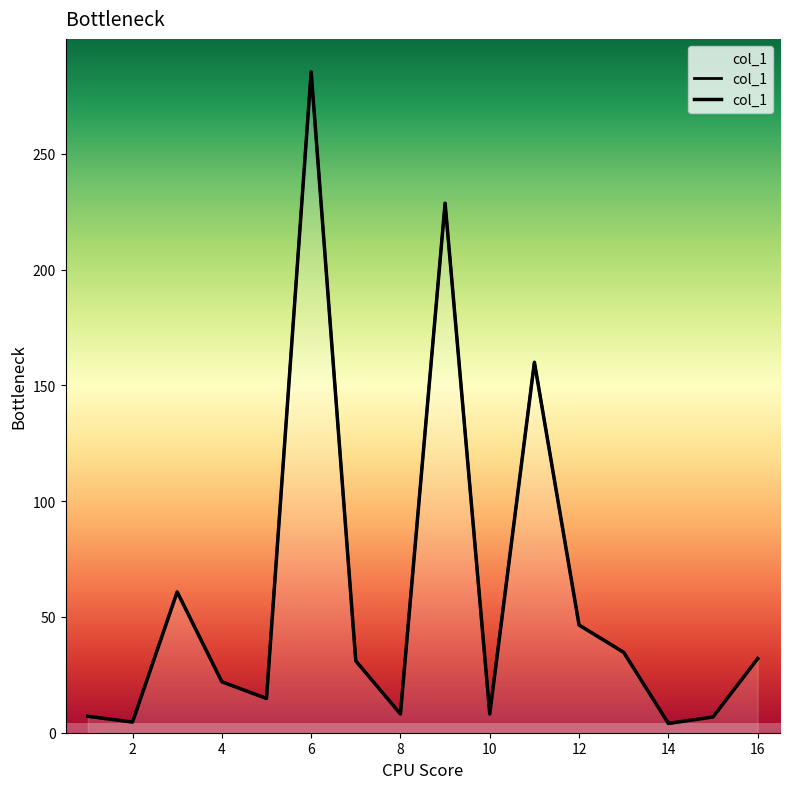

Reading left to right, what are all the values shown in this chart?

1=7.1	2=4.6	3=60.8	4=22.0	5=14.8	6=285.4	7=31.0	8=8.1	9=228.7	10=8.1	11=160.0	12=46.5	13=34.7	14=4.0	15=6.8	16=32.0